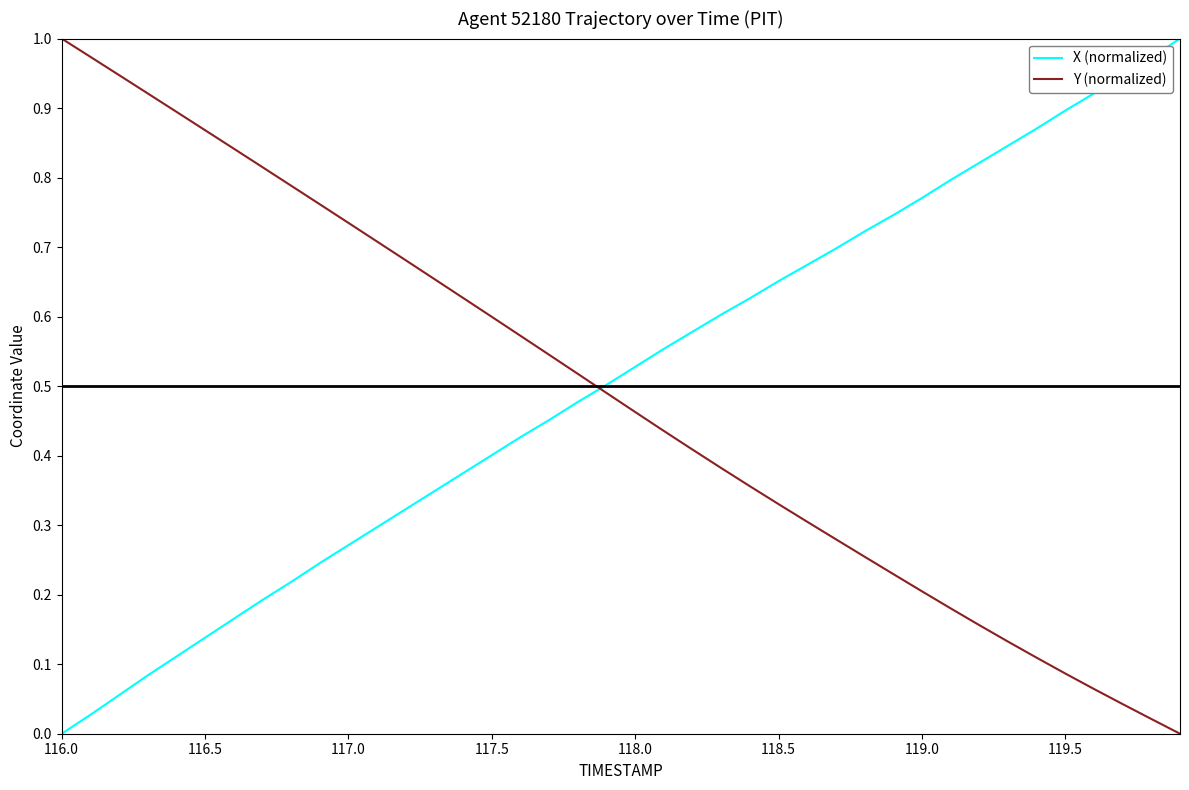

After their last crossing, which series has the higher values: Y (normalized) or X (normalized)?

X (normalized)